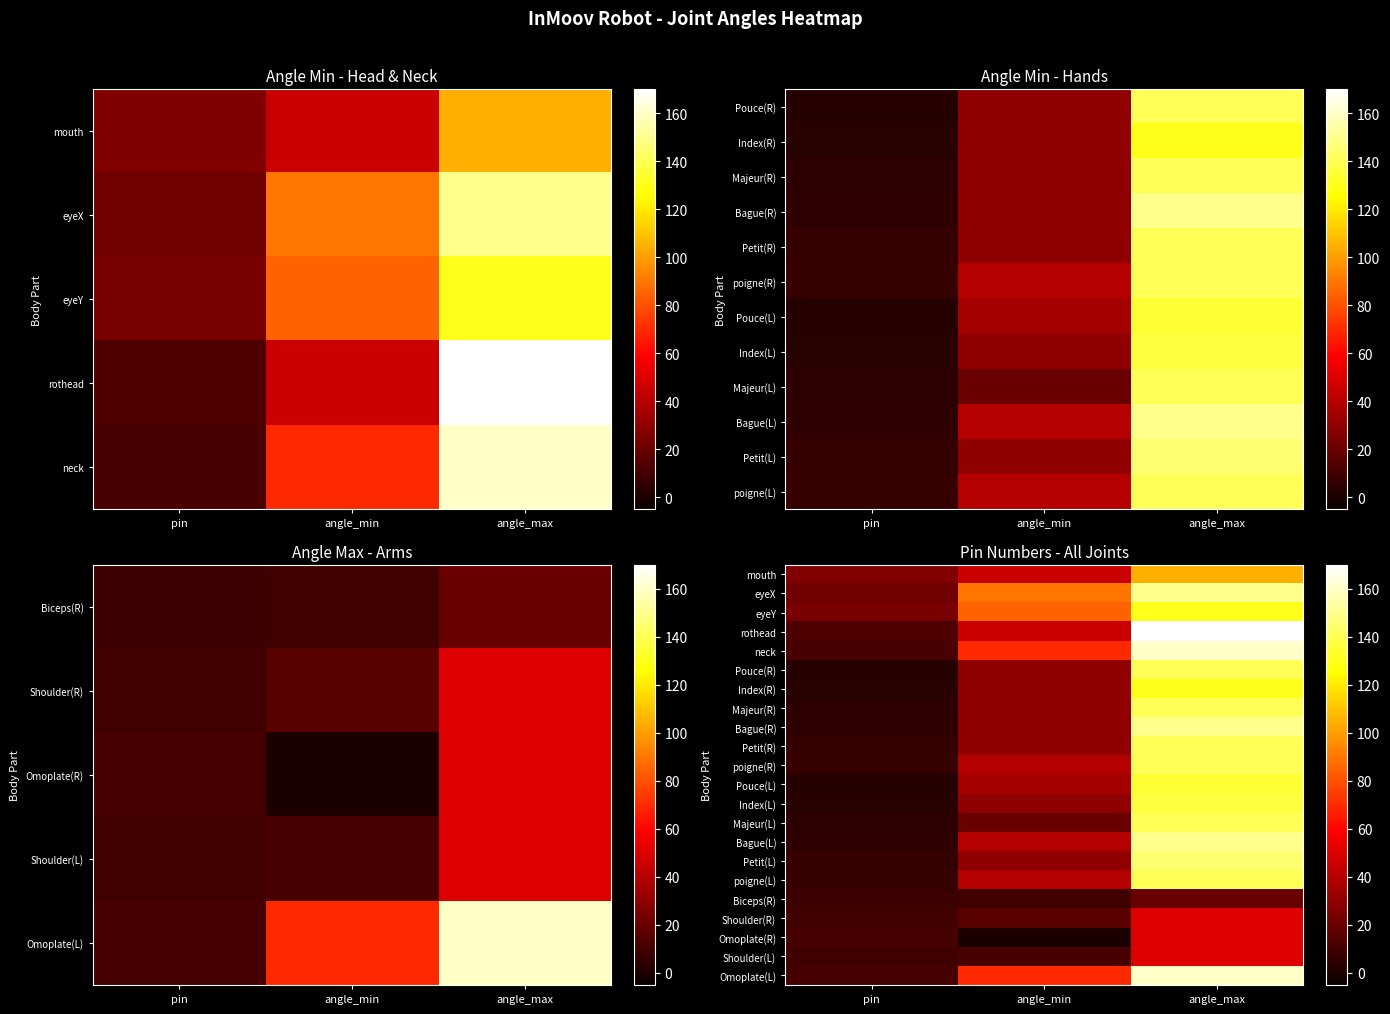

At which category does the chart reach its peak across all series?

angle_max